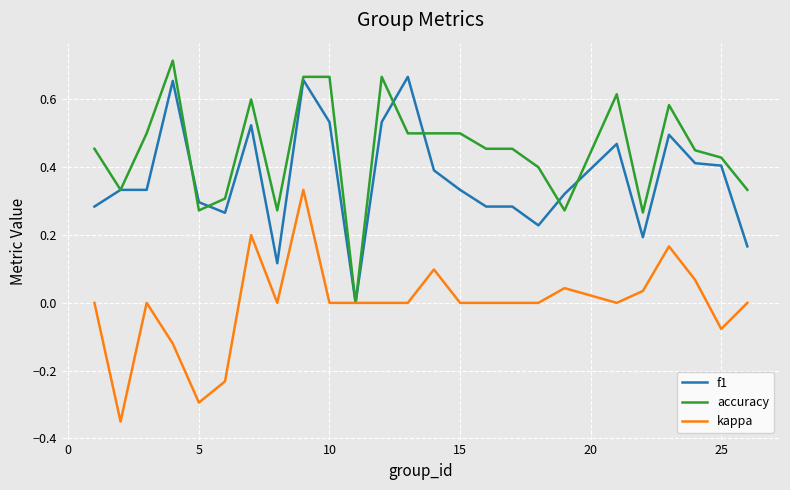

True or false: f1 has more than 1 points higher than both neighbors.

True